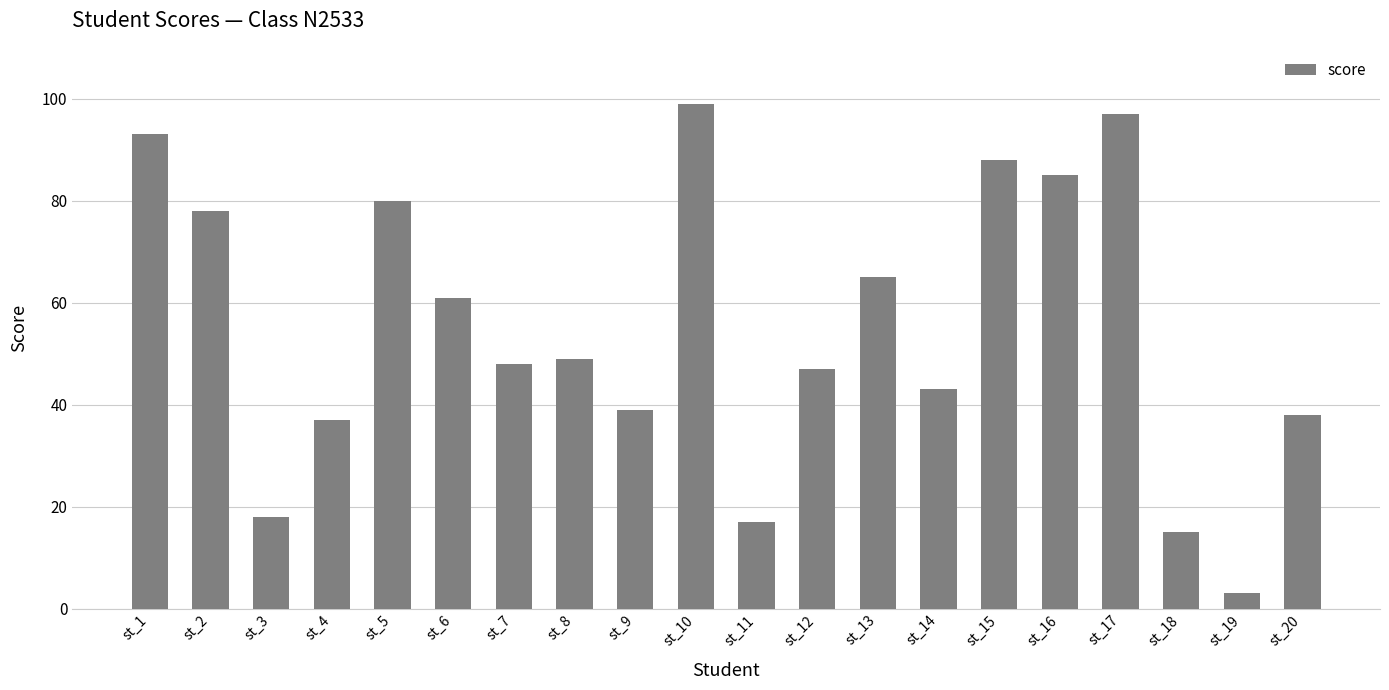

Are the bars grouped side by side (vs. stacked)?

No